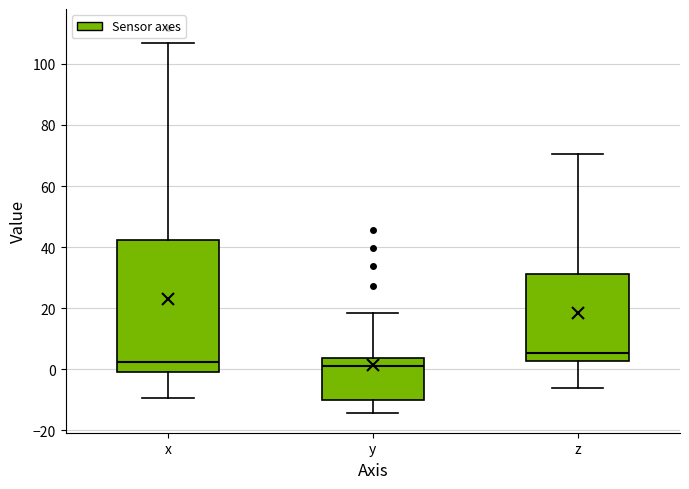

Where is the upper edge of the box for x on the y-axis? The values are not printed on the chart, so give them approximately, as read against the axis.

42